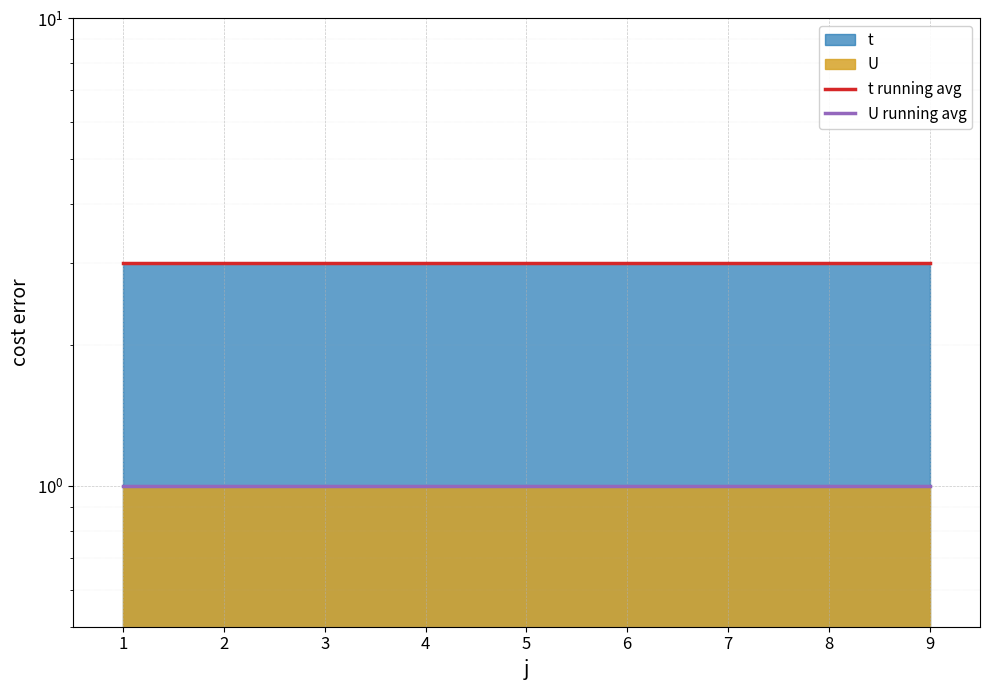

What is the approximate value of U running avg at 9?

1